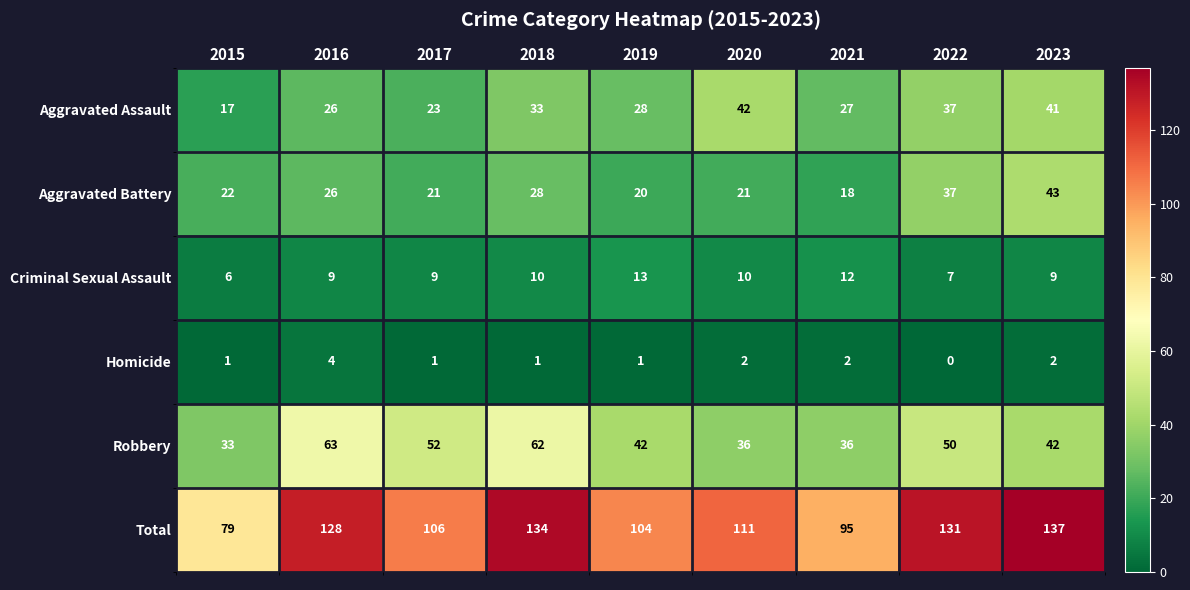

What is the difference between the maximum and minimum values in the Criminal Sexual Assault series?

7